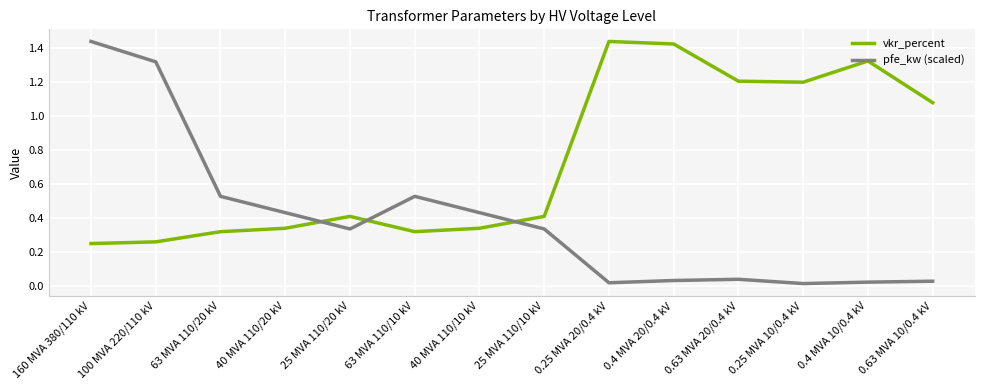

At 63 MVA 110/20 kV, list the series in order from smallest to largest.

vkr_percent, pfe_kw (scaled)